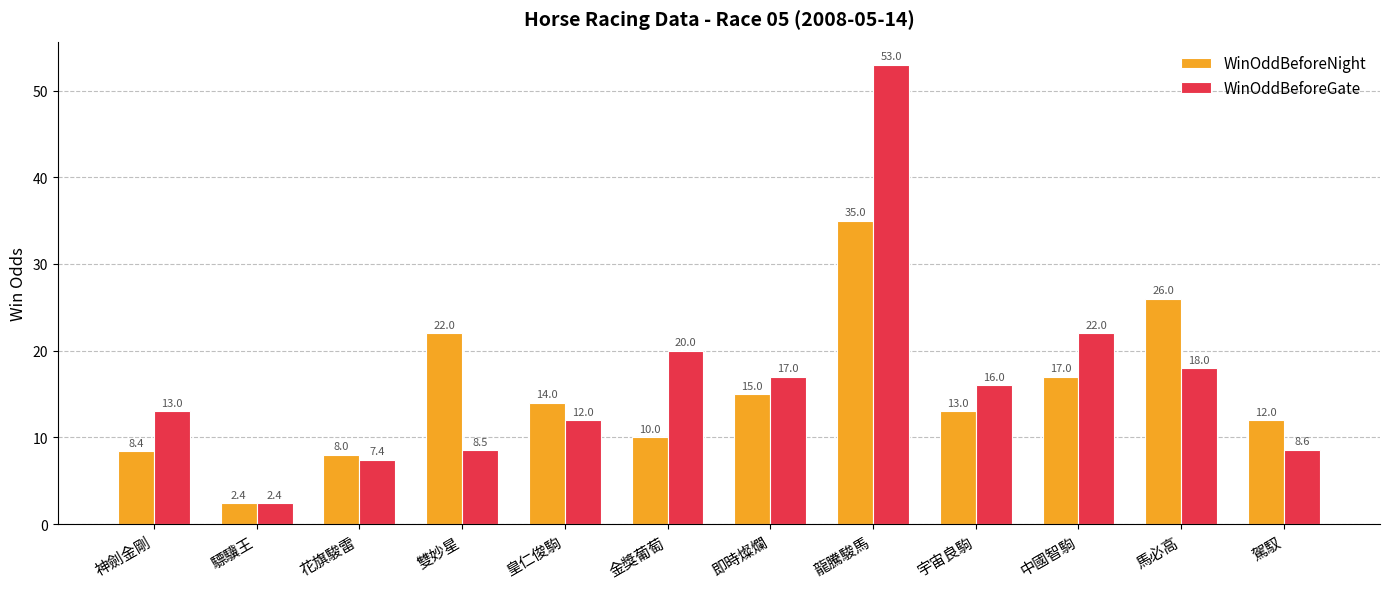

The value of WinOddBeforeGate at 宇宙良駒 is 16.0. True or false?

True